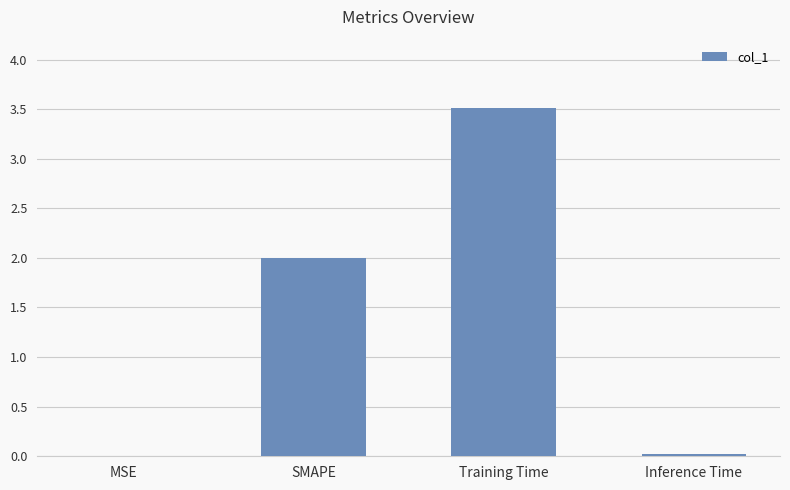

What is the greatest value displayed?

3.5